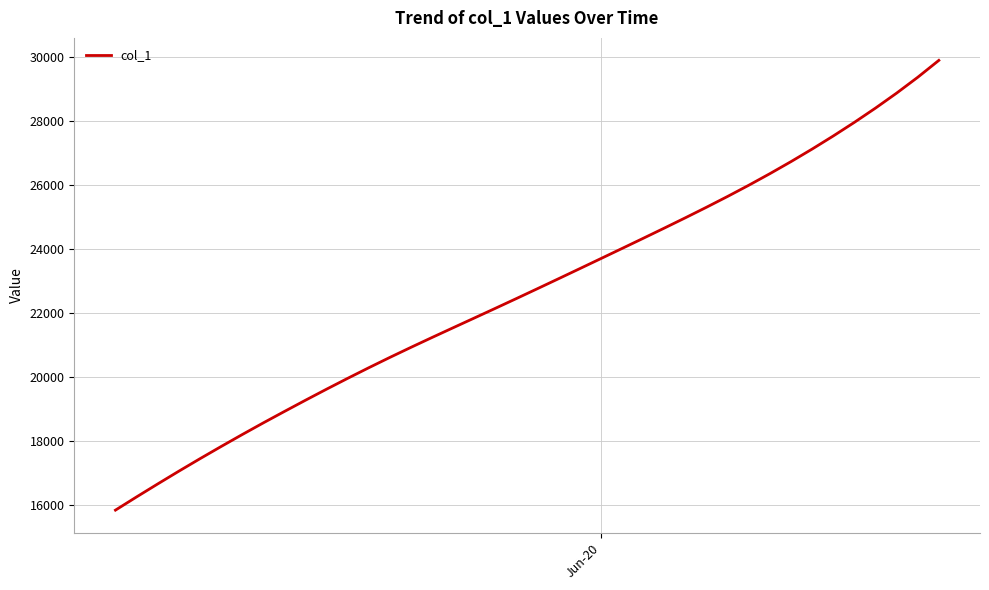

What is the smallest value displayed?

15842.6